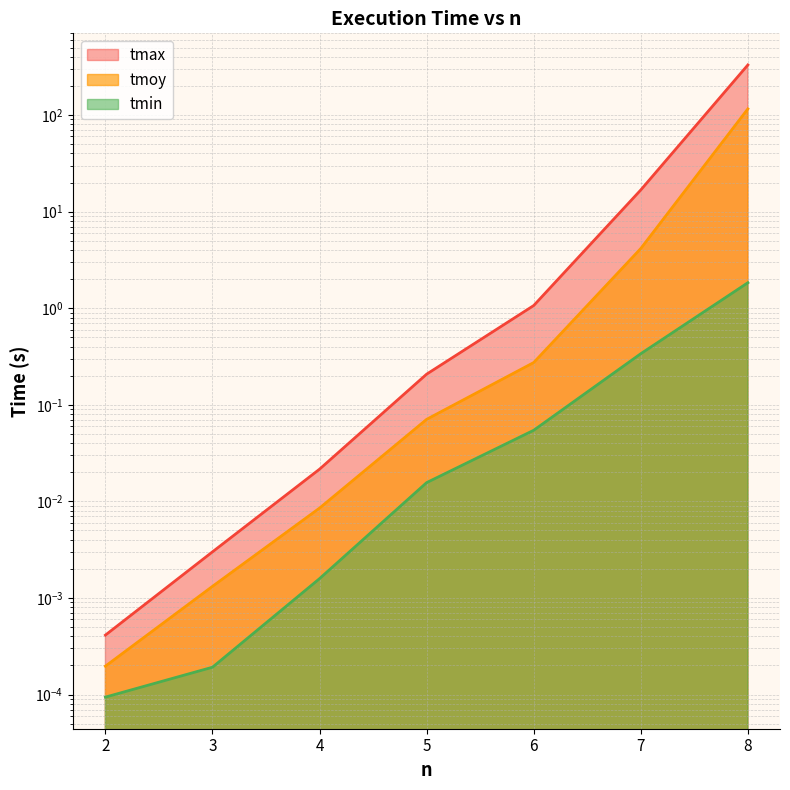

What is the difference between the tmoy values at 8 and 5?

115.8